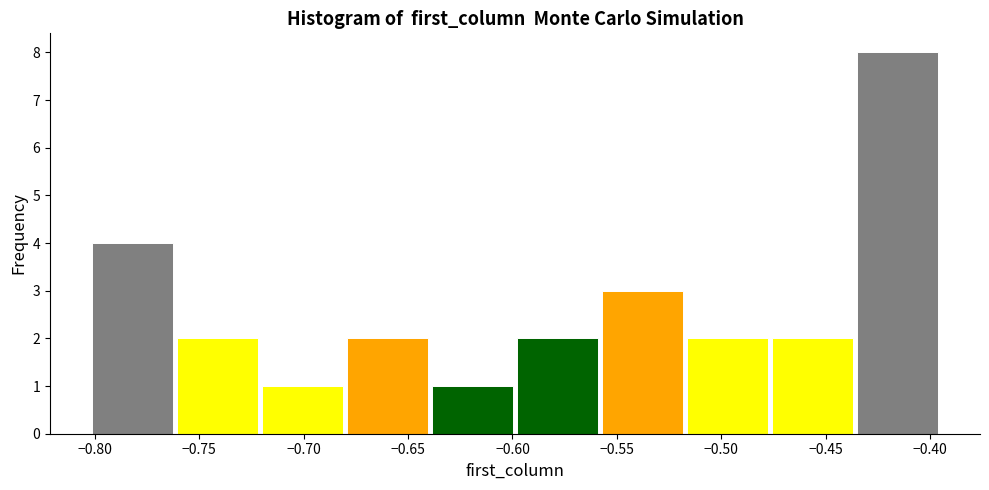

Reading left to right, transcribe this chart: for each bar, give the range it covers on the x-axis and its height. Neither the bar edges nor the heights are printed on the chart, so give them approximately, as read against the axes.

-0.800 to -0.760: 4
-0.760 to -0.720: 2
-0.720 to -0.680: 1
-0.680 to -0.640: 2
-0.640 to -0.600: 1
-0.600 to -0.560: 2
-0.560 to -0.515: 3
-0.515 to -0.475: 2
-0.475 to -0.435: 2
-0.435 to -0.395: 8